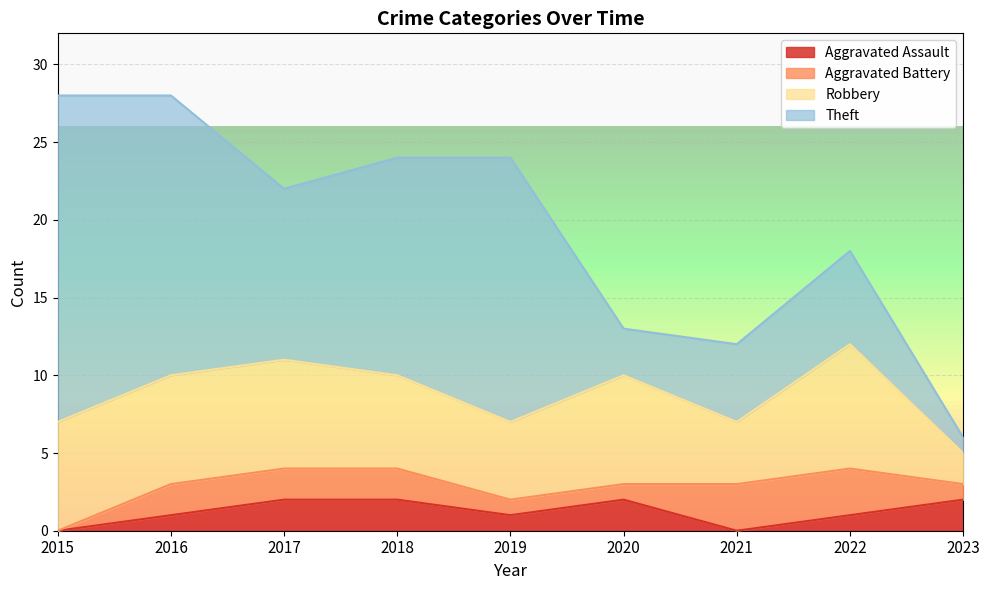

What is the difference between the maximum and minimum values in the Aggravated Battery series?

3